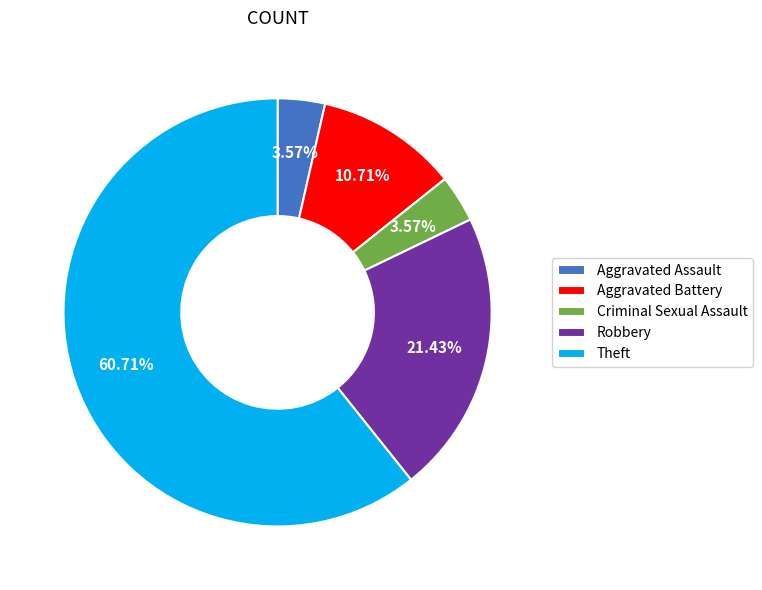

To the nearest percent, what percentage of the pie is Criminal Sexual Assault?

4%